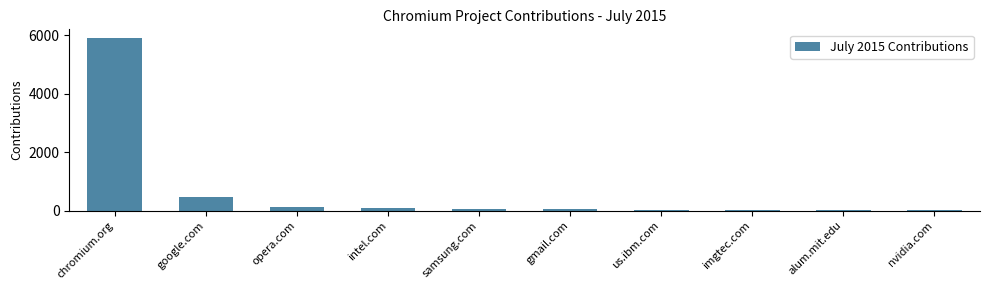

What is the sum of all values?

6810